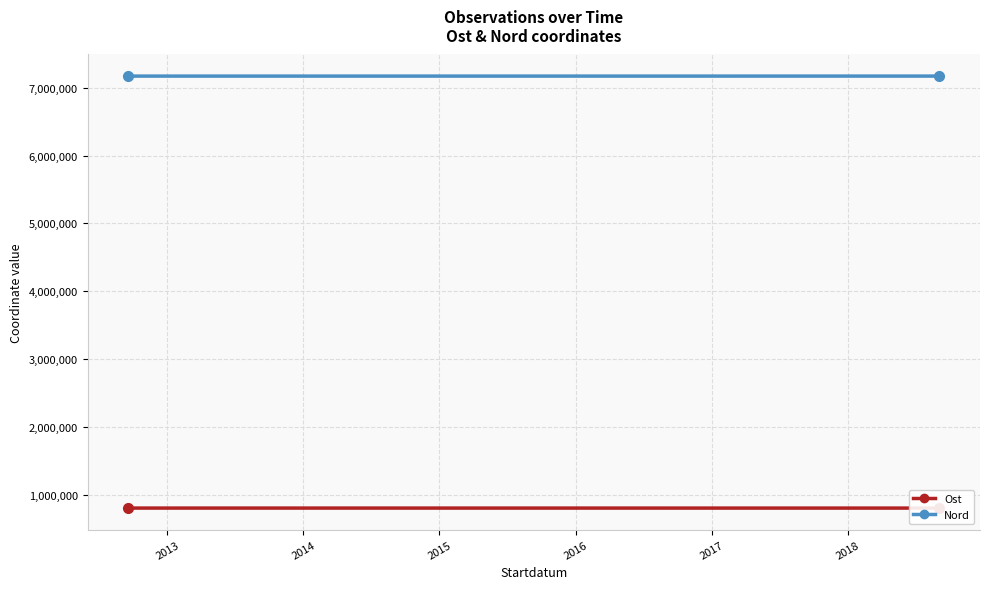

What is the average value of the Nord series?

7170179.0